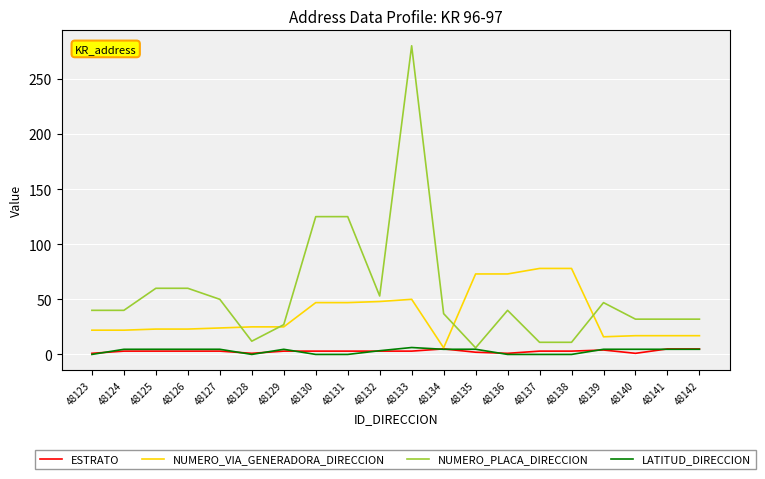

Which series has the largest range (max minus min)?

NUMERO_PLACA_DIRECCION